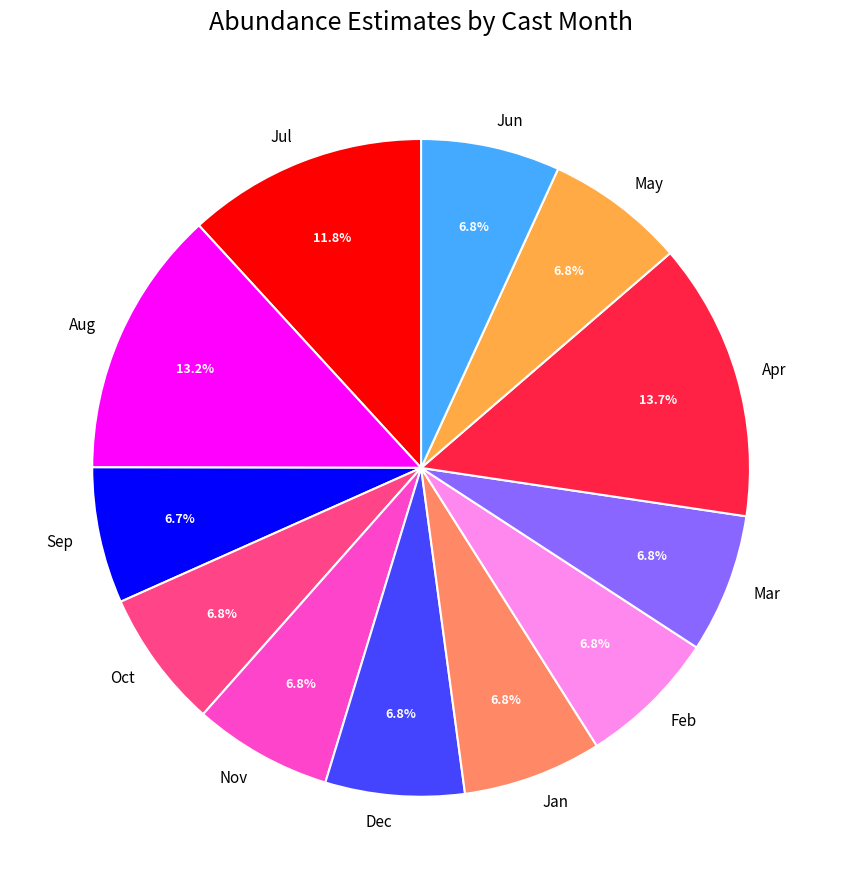

Approximately how many times larger is the value at Nov compared to Sep?

1.0